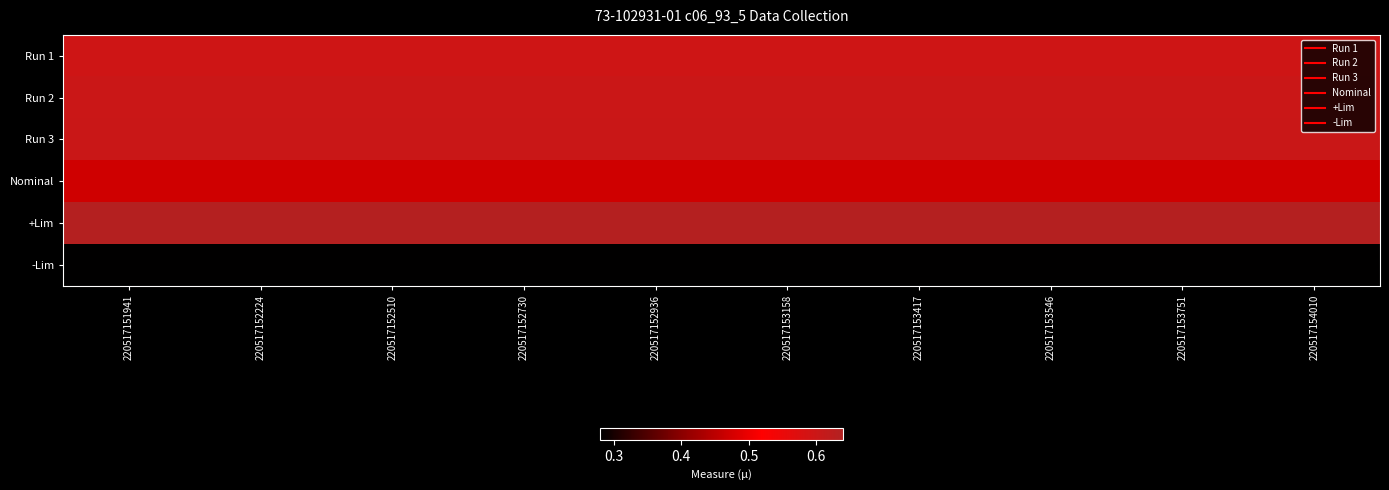

What is the difference between the highest and lowest values at 220517152510?

0.4